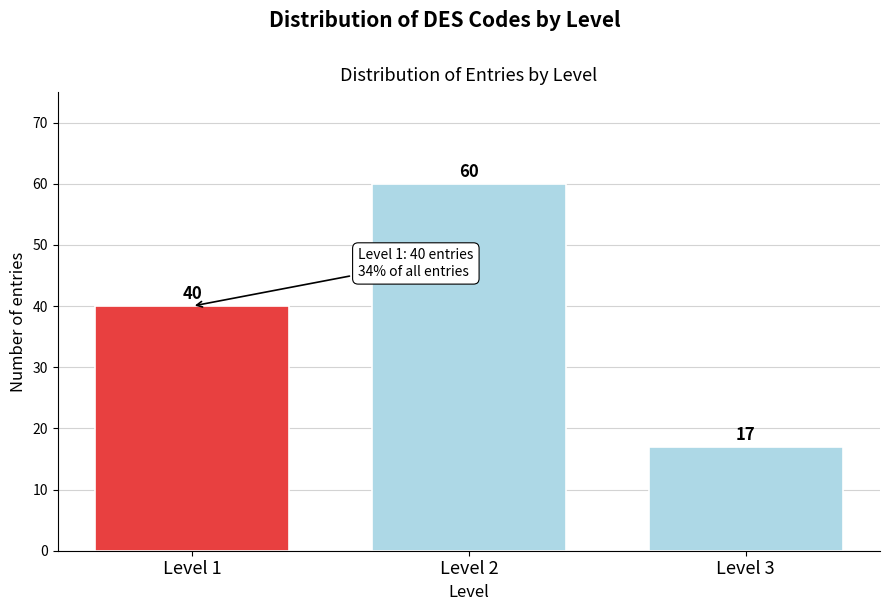

Reading left to right, list all the values displayed in this chart.

40	60	17